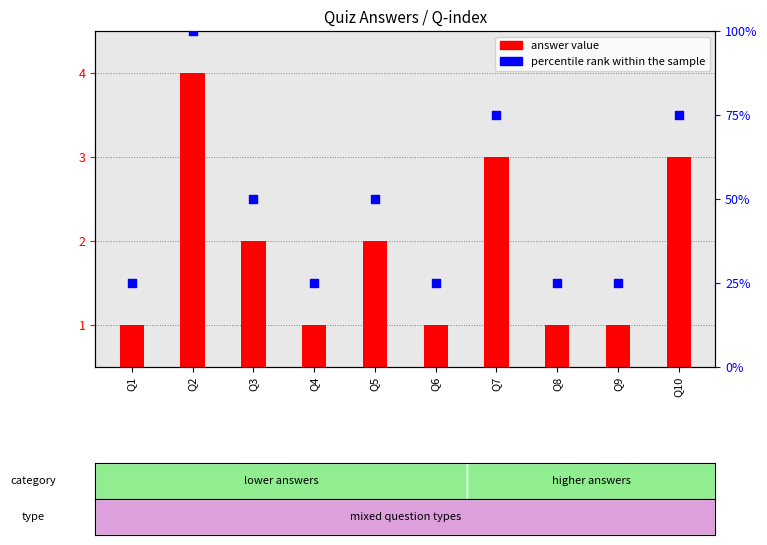

At how many categories does at least one series exceed 34?

5